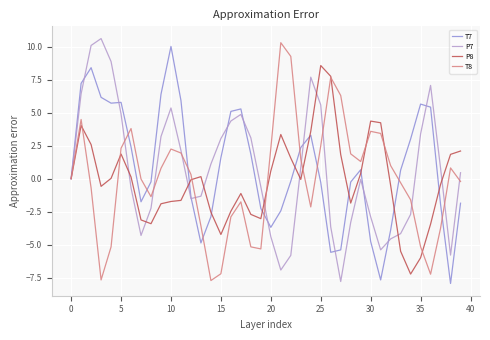

What is the smallest value displayed?

-7.9